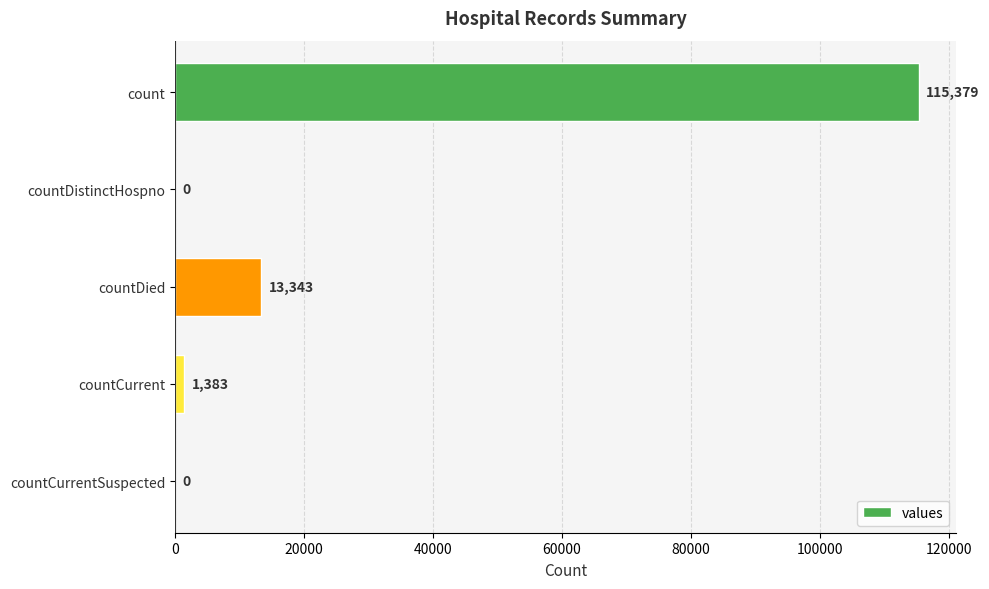

True or false: the data shows 1383 at countCurrent.

True